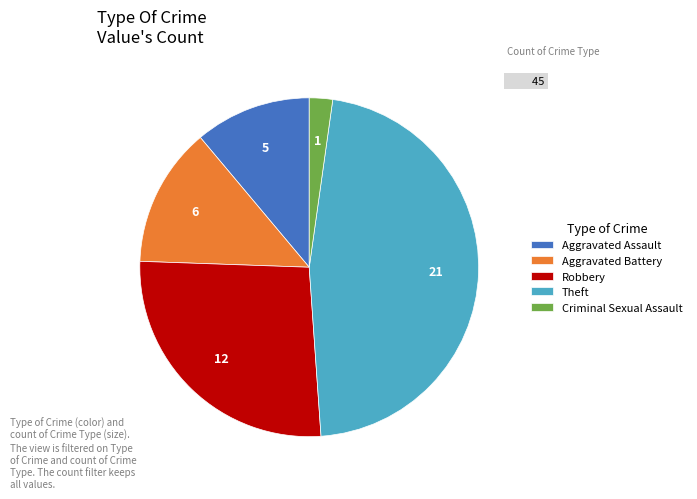

Between Aggravated Battery and Theft, which is larger?

Theft